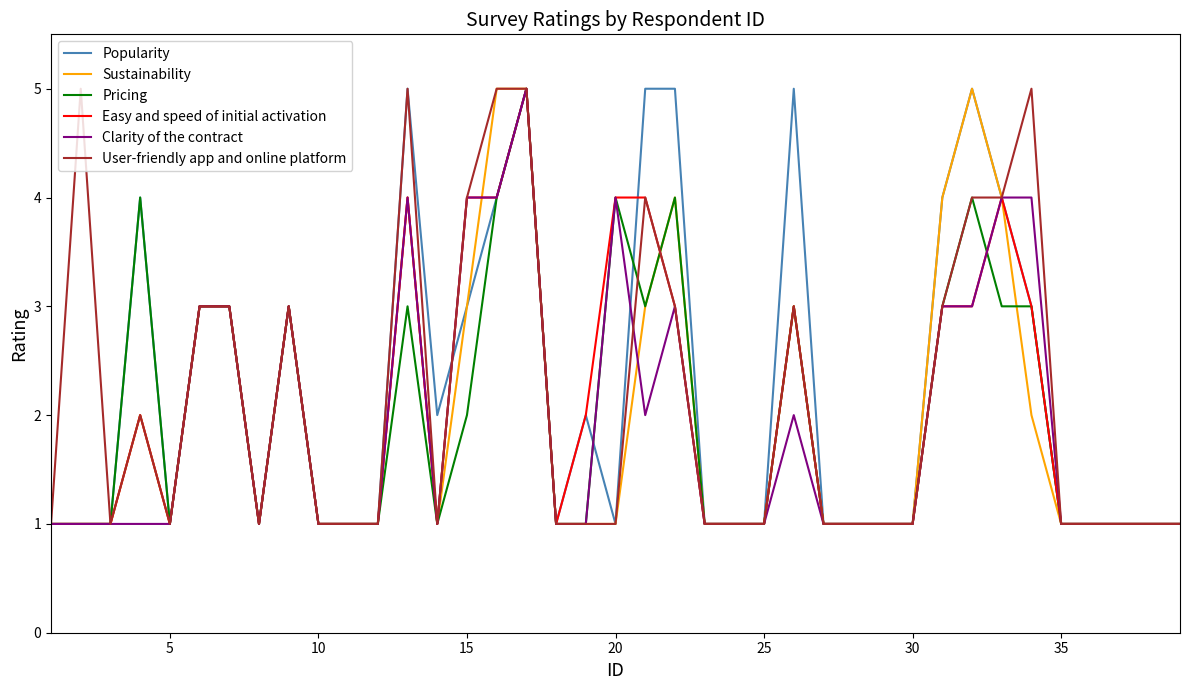

How many lines are shown in the chart?

6